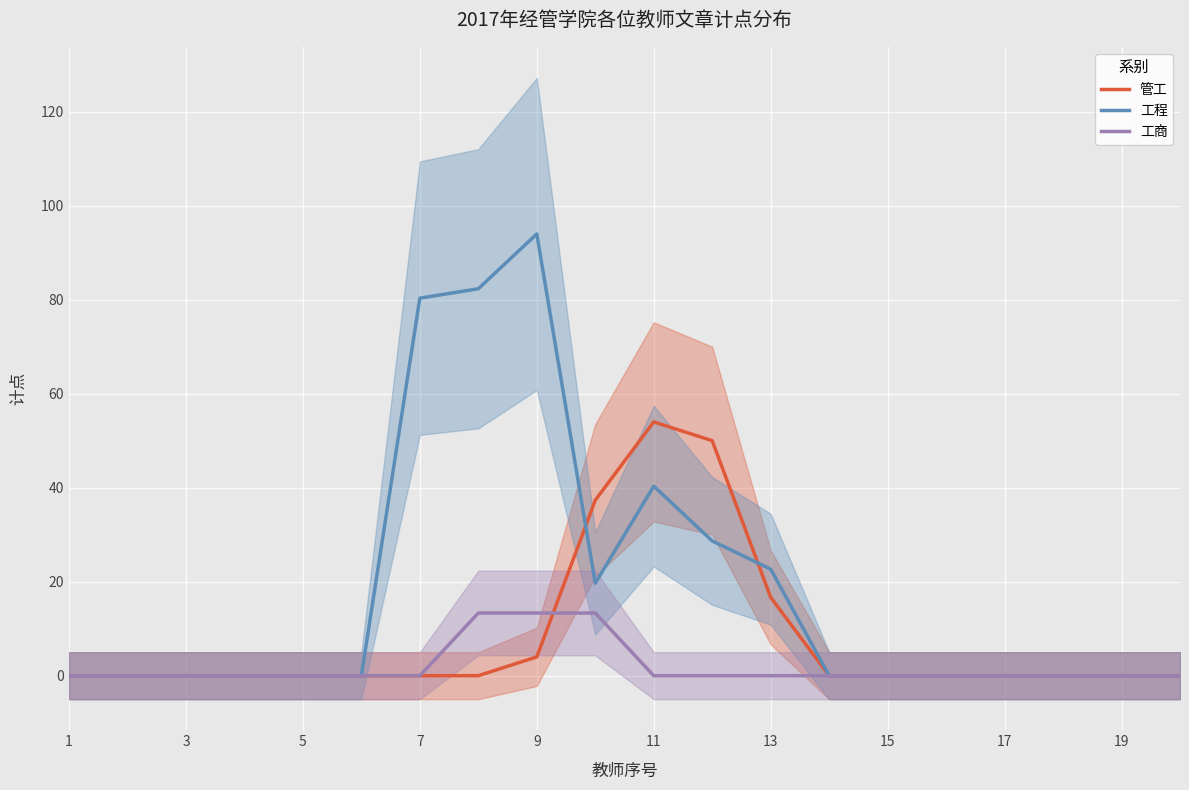

What is the maximum value for 工商?

13.3